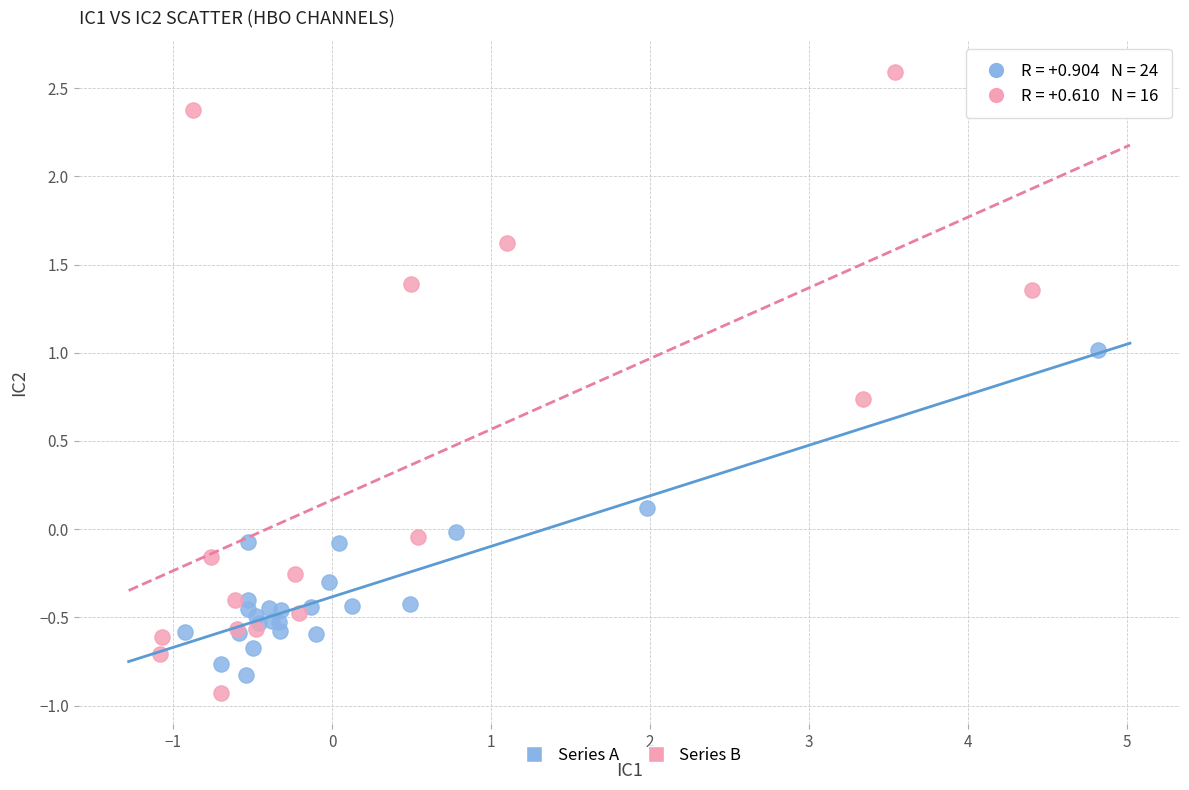

Which series contains the lowest Y value?

Series B